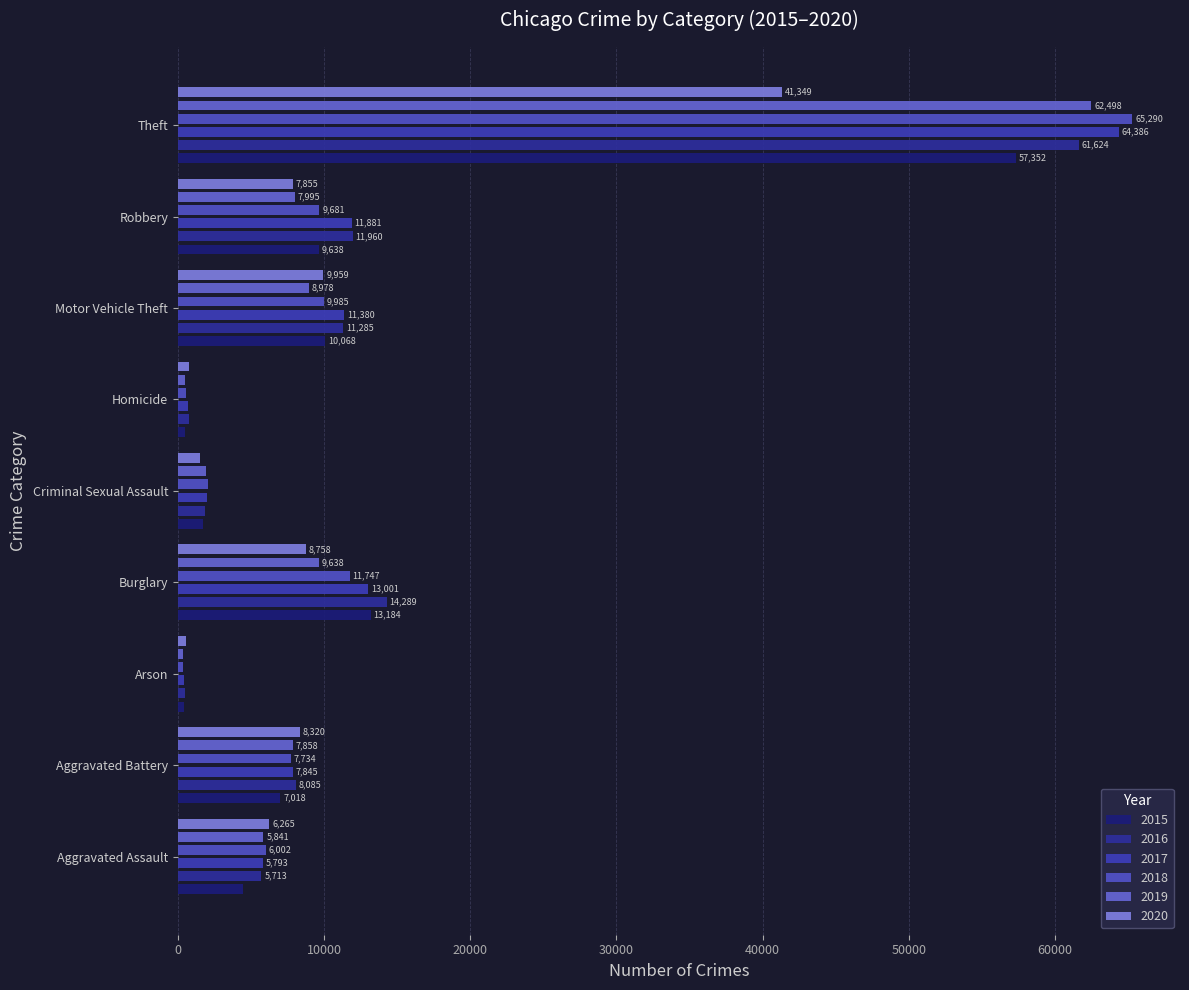

Reading left to right, what are all the values shown in this chart?

2015: 4480	7018	448	13184	1710	496	10068	9638	57352
2016: 5713	8085	515	14289	1867	786	11285	11960	61624
2017: 5793	7845	444	13001	1993	672	11380	11881	64386
2018: 6002	7734	373	11747	2051	588	9985	9681	65290
2019: 5841	7858	376	9638	1929	499	8978	7995	62498
2020: 6265	8320	588	8758	1504	787	9959	7855	41349